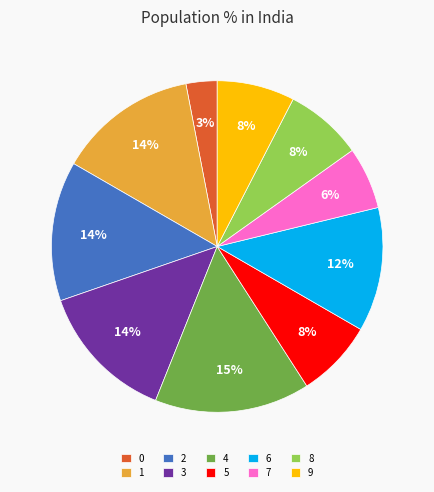

Is 5 the majority of the pie?

No